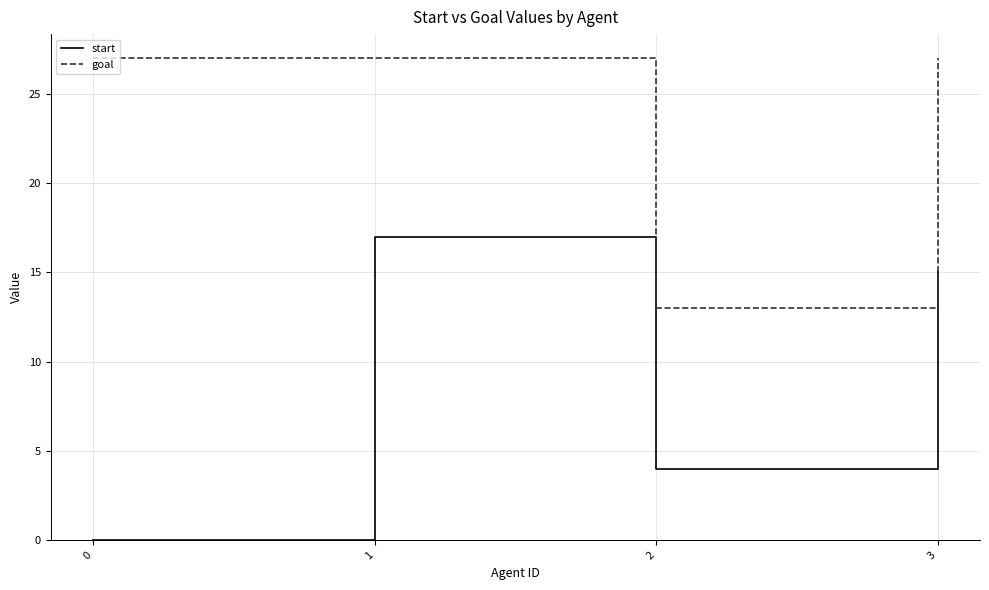

Reading left to right, what are all the values shown in this chart?

start: 0	17	4	15
goal: 27	27	13	27